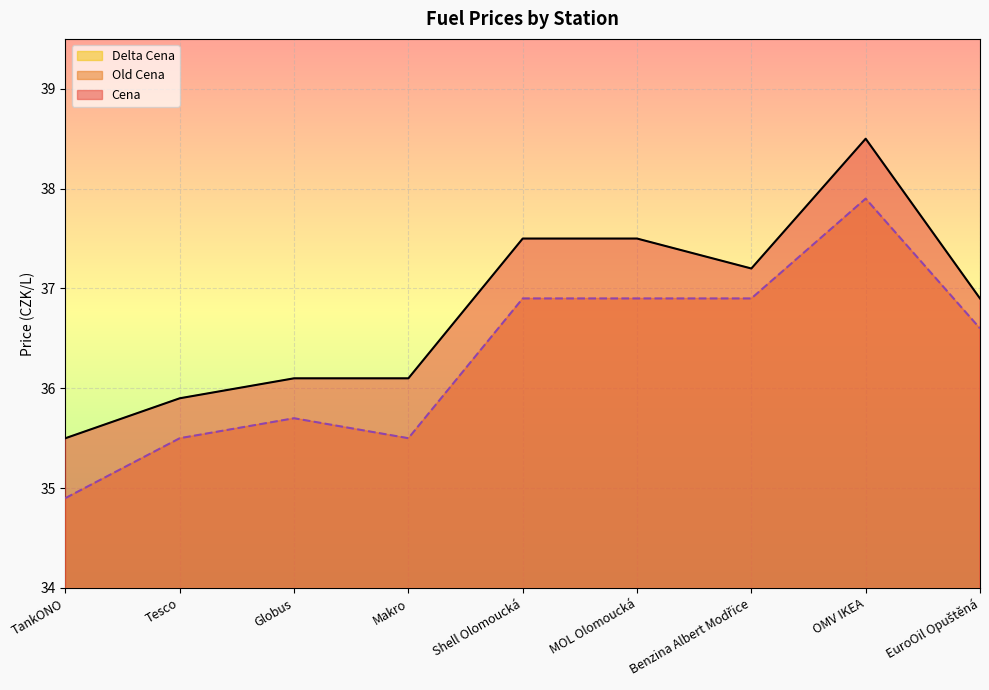

How many lines are shown in the chart?

3